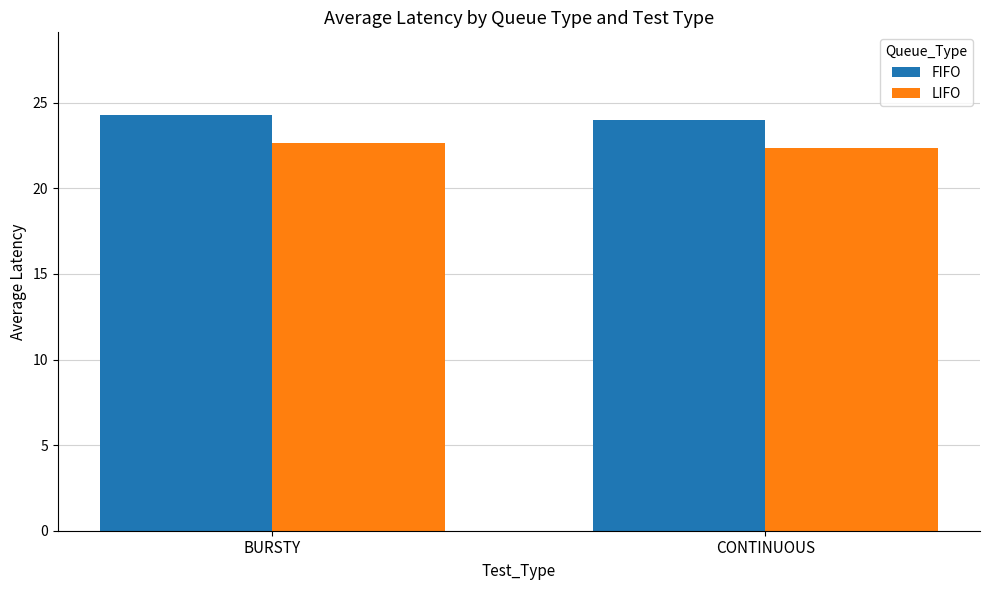

List the series in order of their peak value, highest first.

FIFO, LIFO